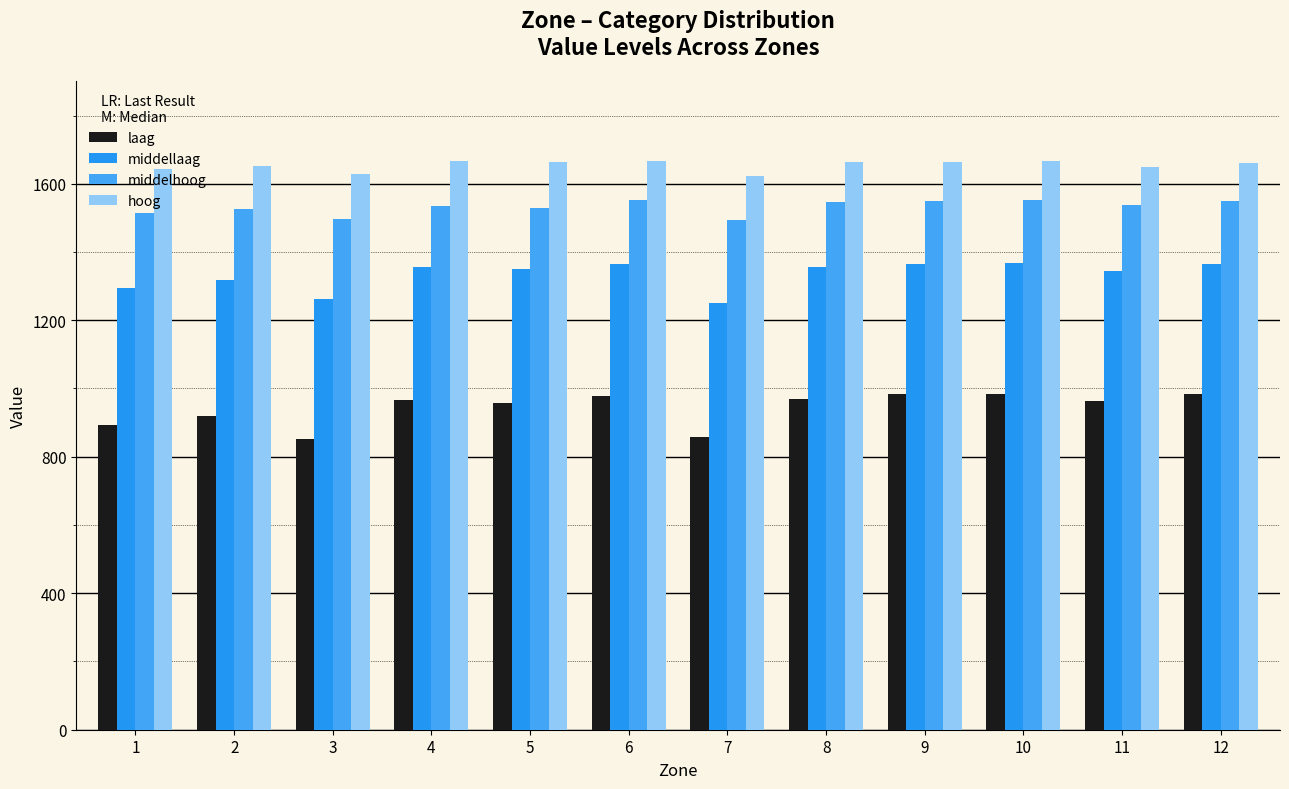

How many data points does each series have?

12